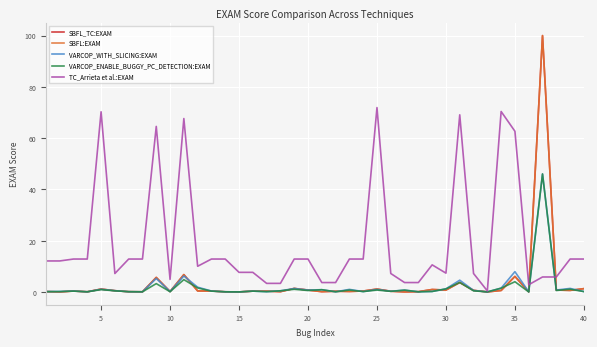

What is the greatest value displayed?

100.0